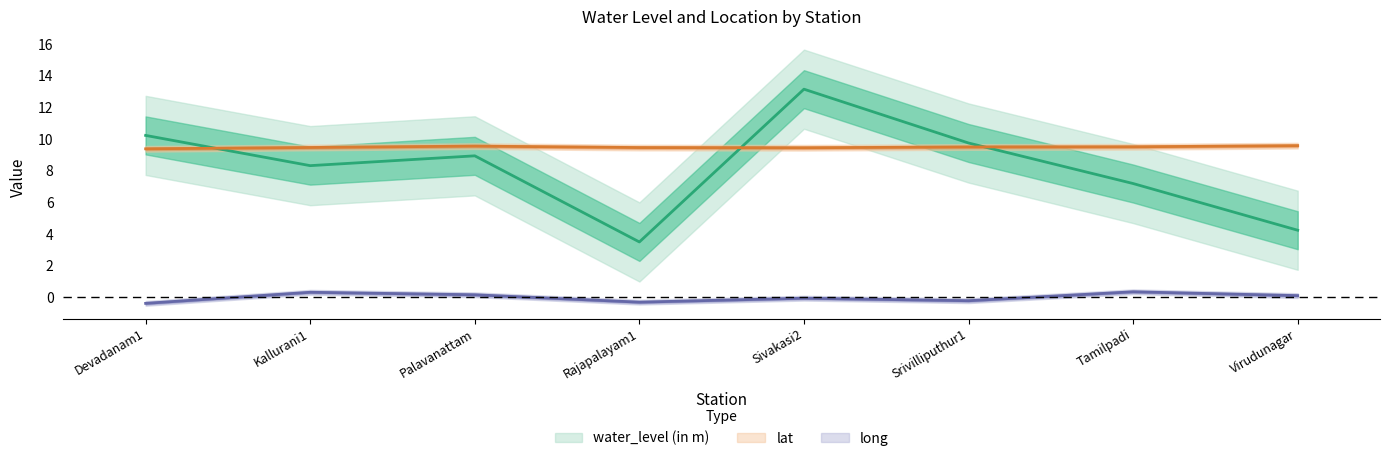

True or false: long has more than 1 interior local peaks.

True